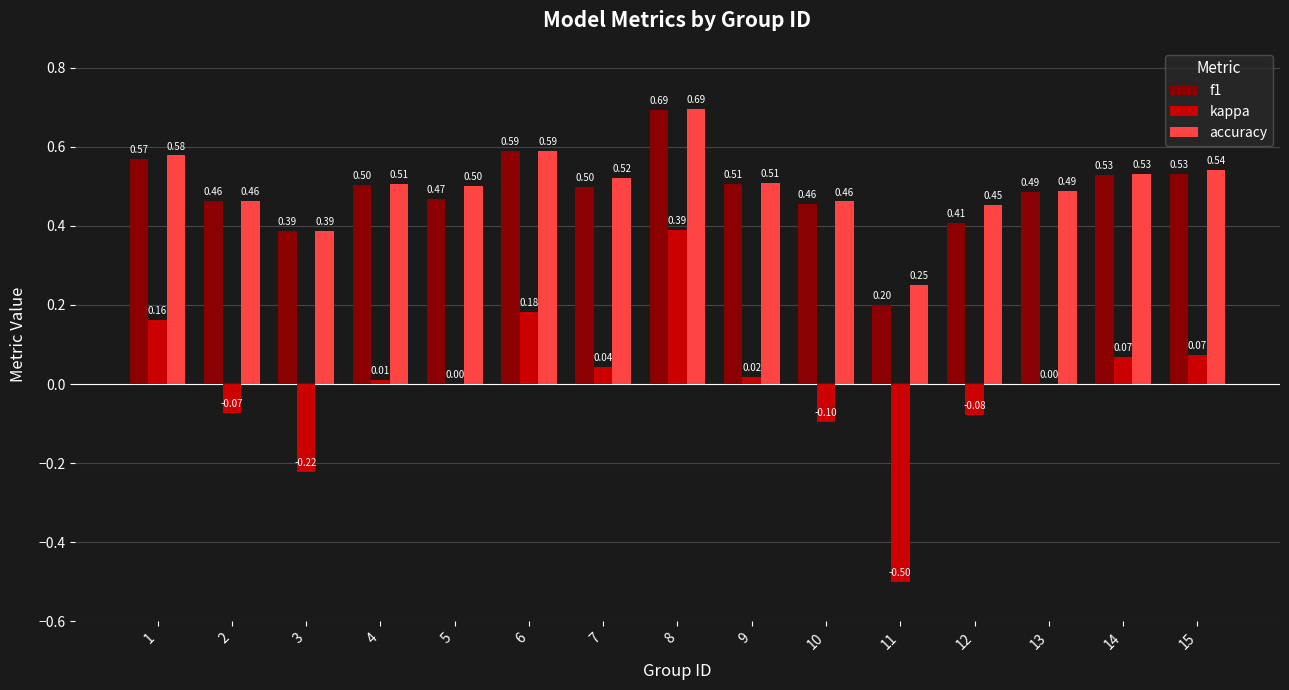

Which series has the largest total across all categories?

accuracy